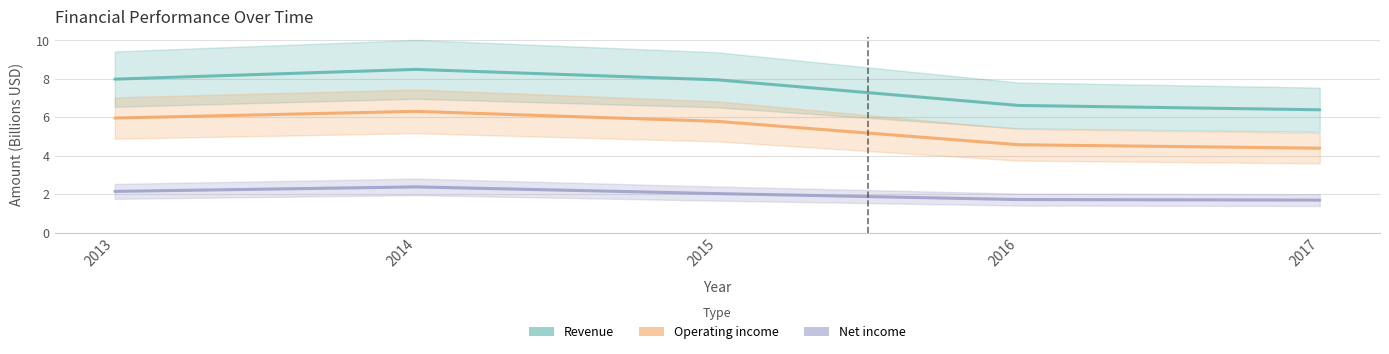

What is the difference between the second highest and second lowest values in the Operating income series?

1.4